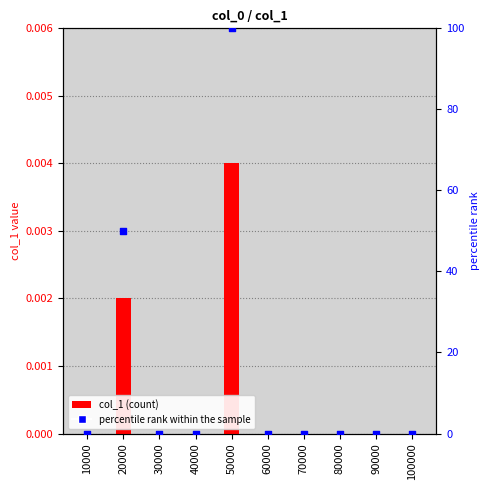

What are all the series names shown in the legend?

col_1, percentile rank within the sample